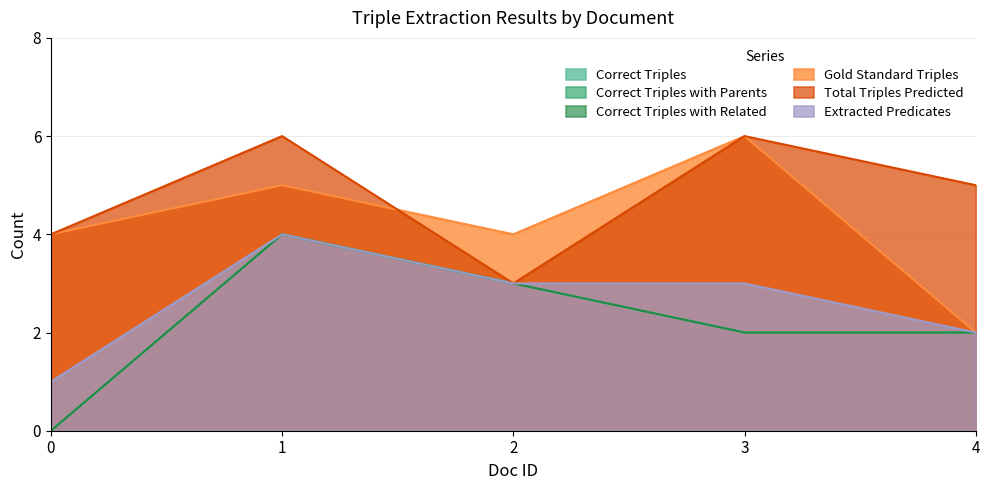

List the labels in order of Extracted Predicates value, largest first.

1, 2, 3, 4, 0